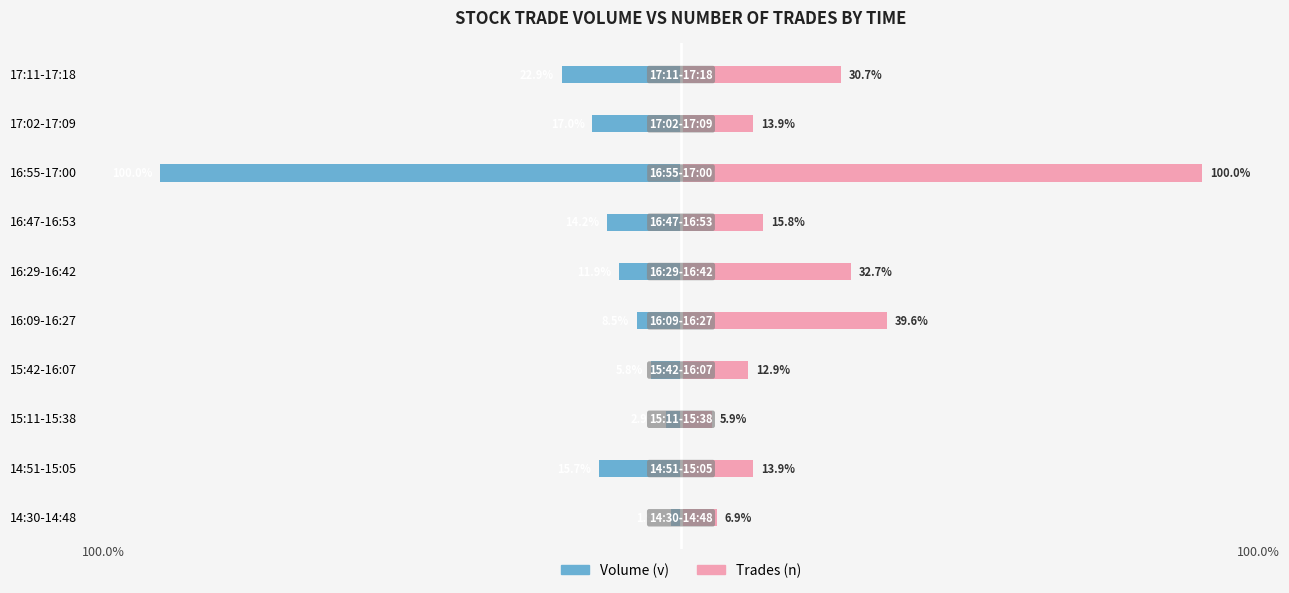

Is it true that Trades (n) equals 13.9 at 17:02-17:09?

True